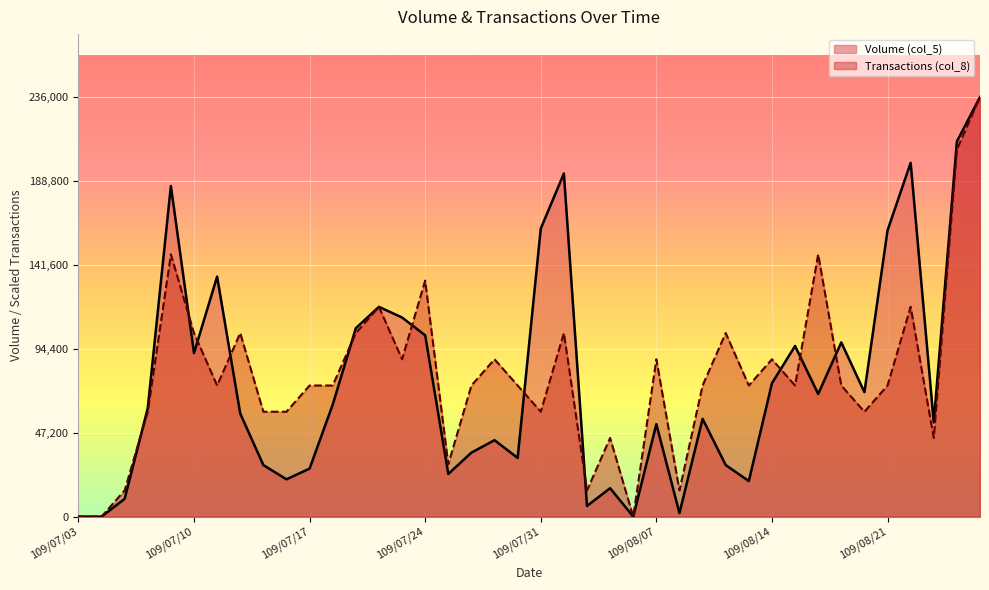

How many values in the Transactions (col_8) series exceed 73750?

16